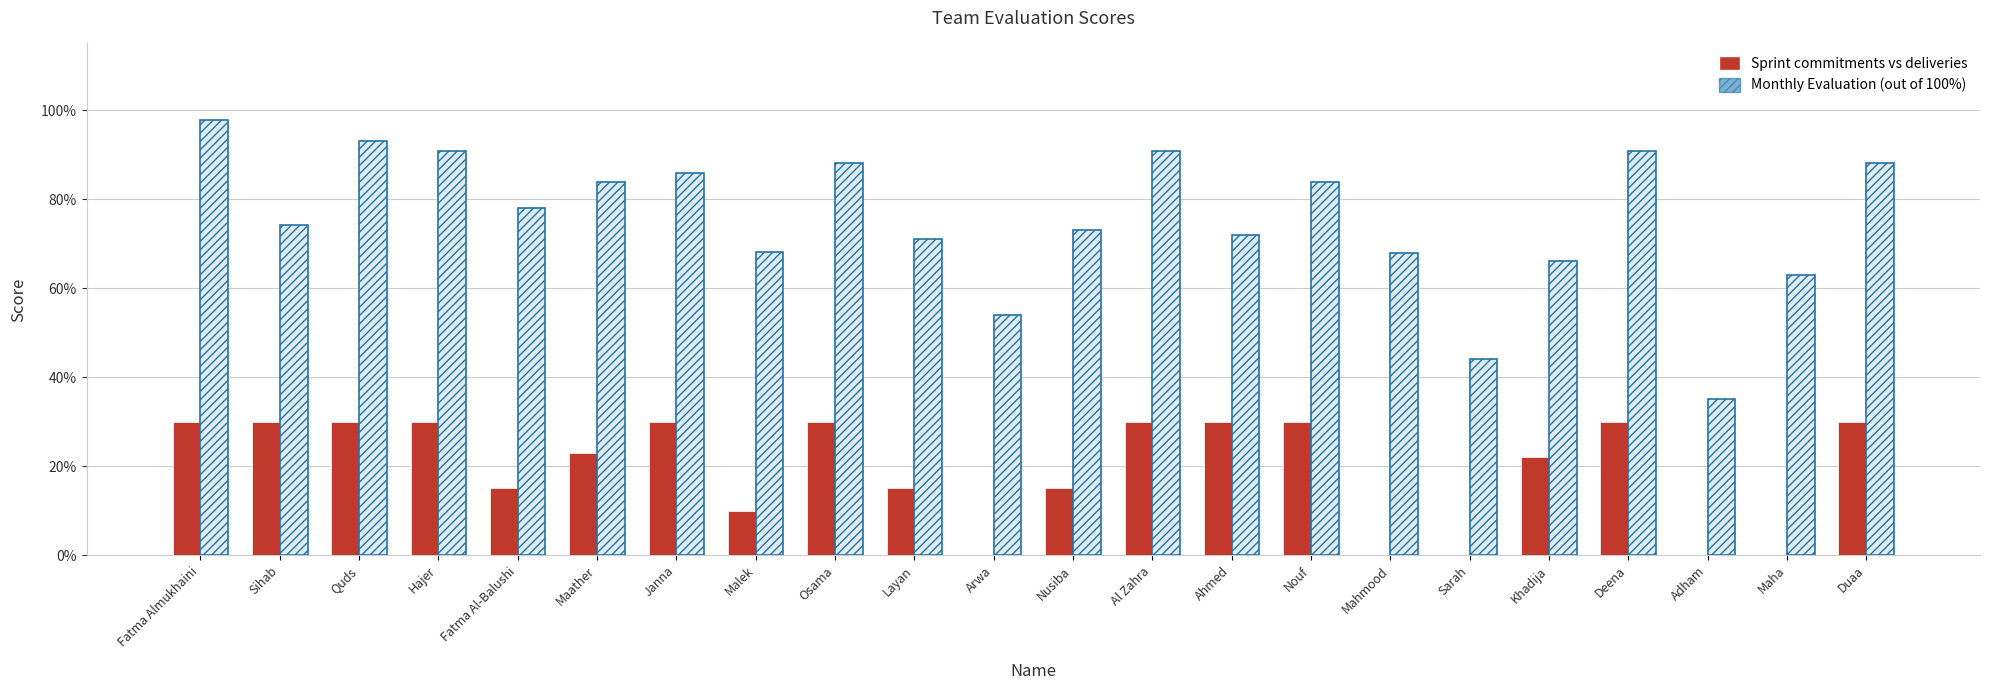

Between Layan and Sarah, which series saw the biggest shift?

Monthly Evaluation (out of 100%)